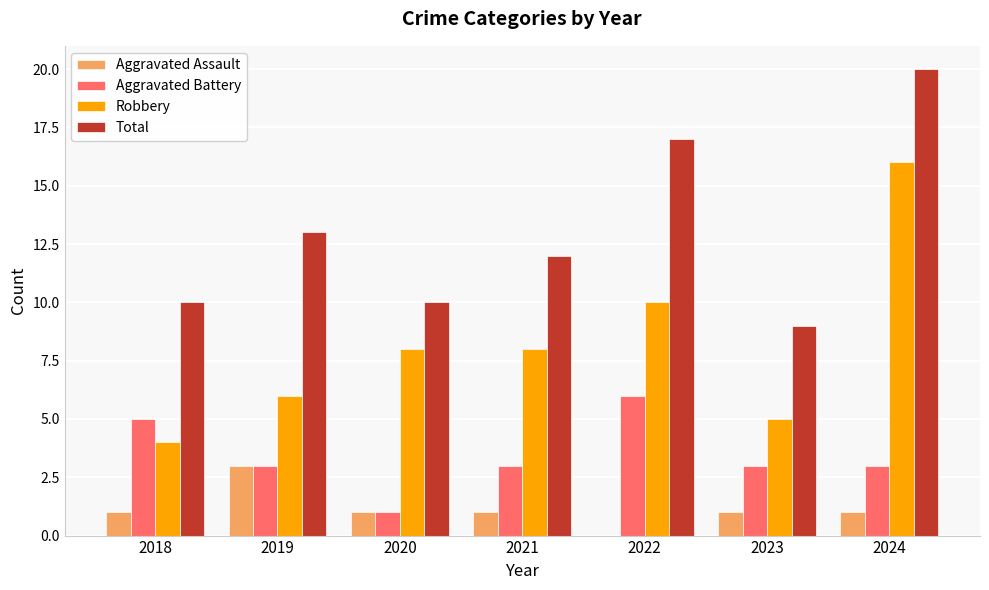

What is the maximum value shown in the chart?

20